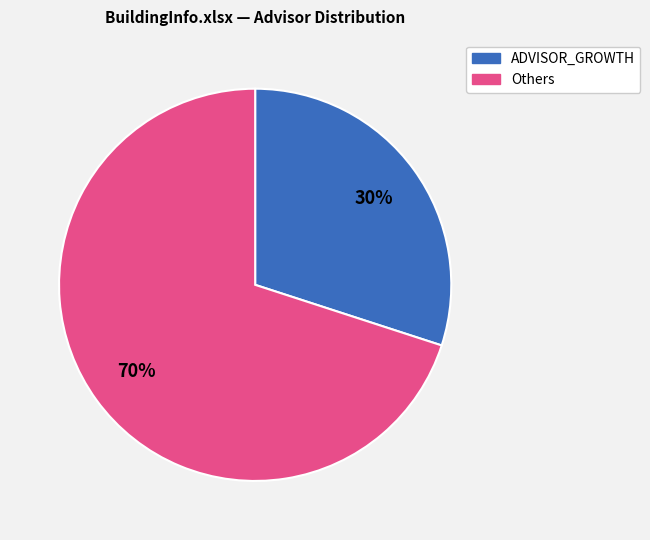

To the nearest percent, what is the average slice percentage?

50%